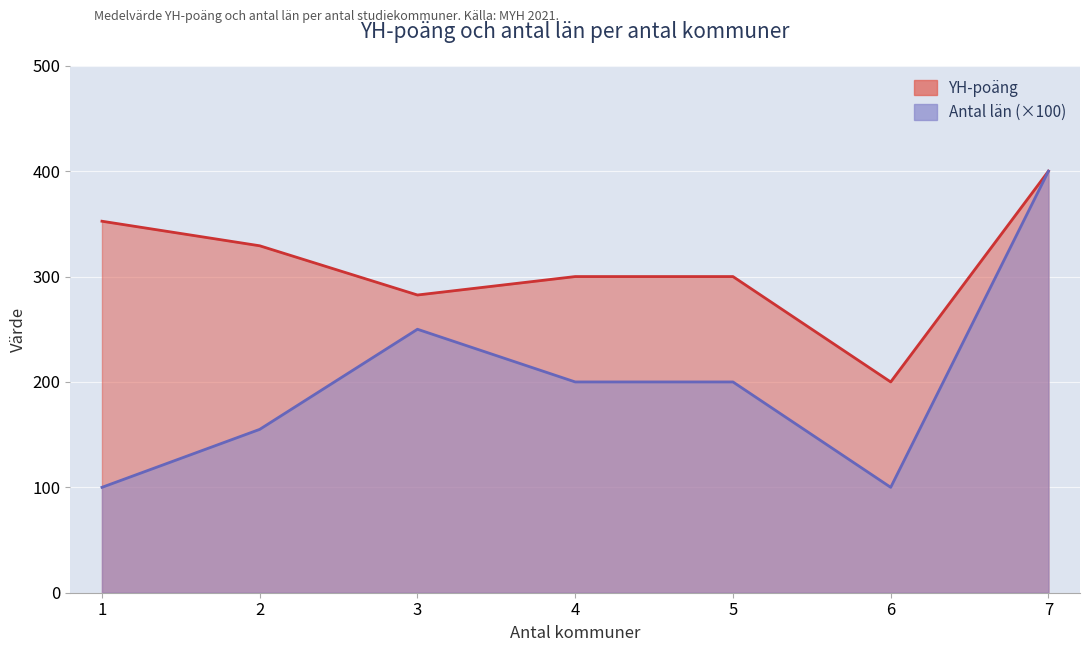

What are all the series names shown in the legend?

YH-poäng, Antal län